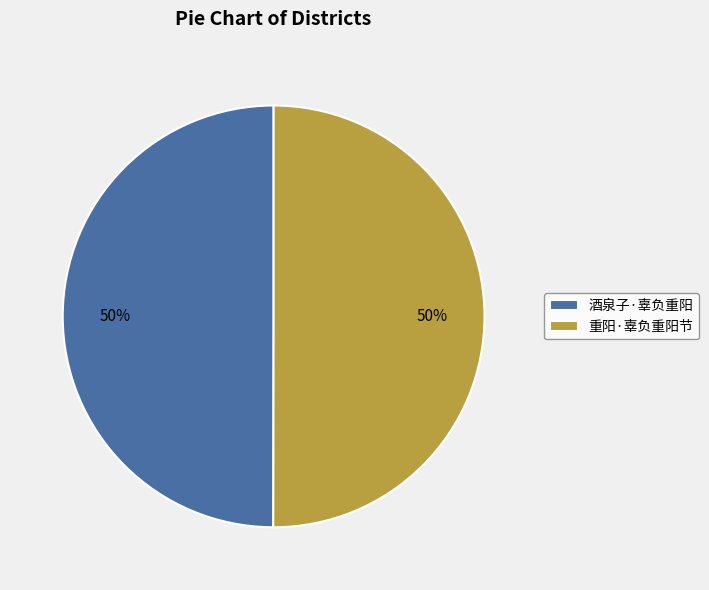

Count the number of slices in the pie.

2